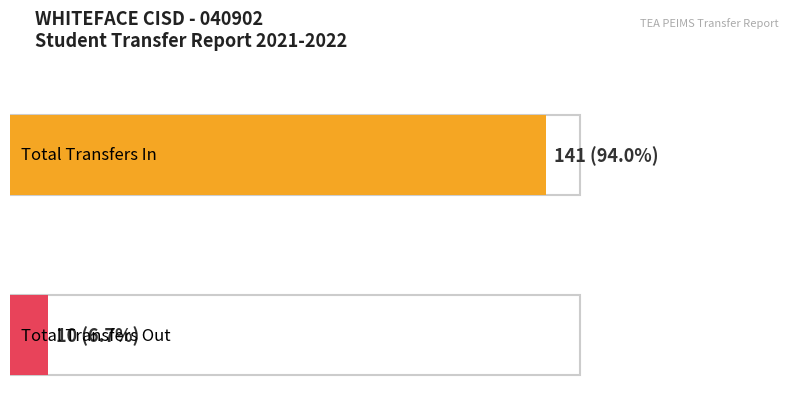

List the series in order of their overall mean, lowest first.

Transfers Out, Transfers In